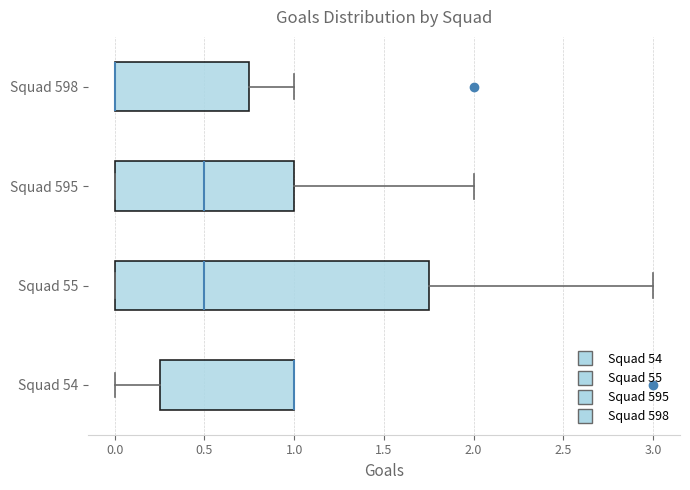

Comparing the boxes themselves (not the whiskers), which one is the widest?

Squad 55